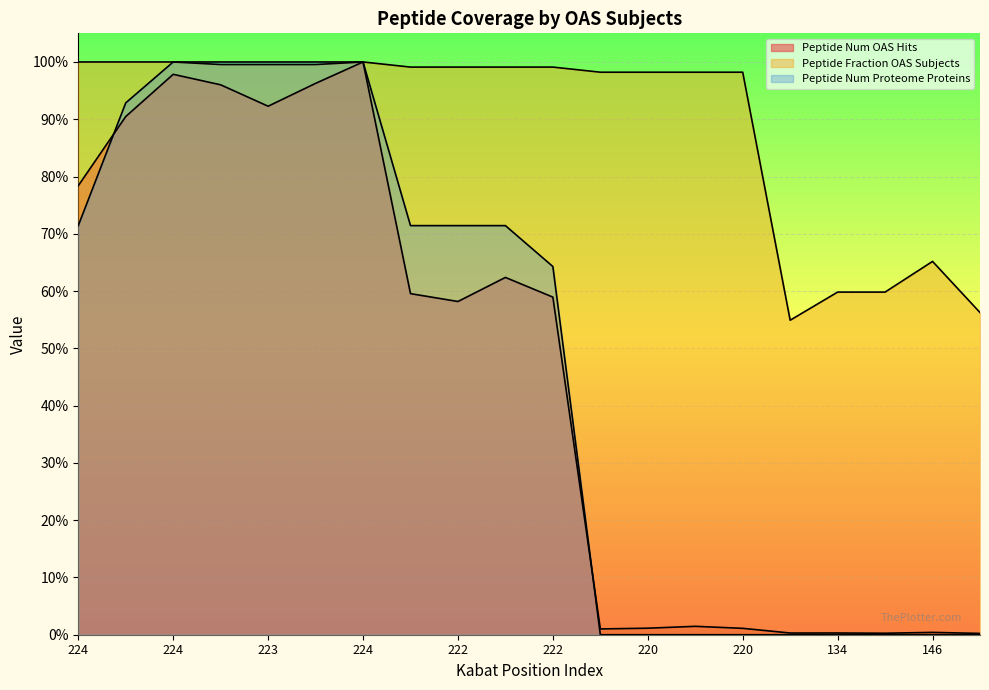

How many lines are shown in the chart?

3